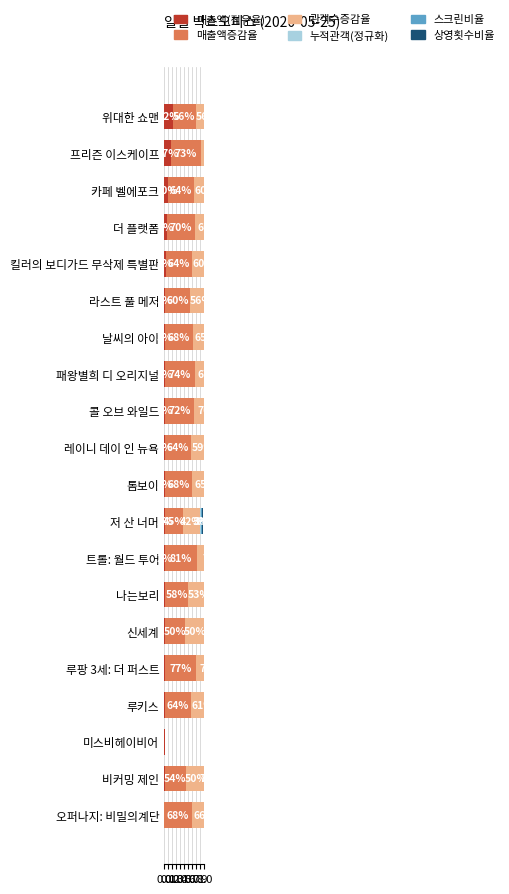

True or false: 상영횟수비율 has a value of 0.2 at 프리즌 이스케이프.

False